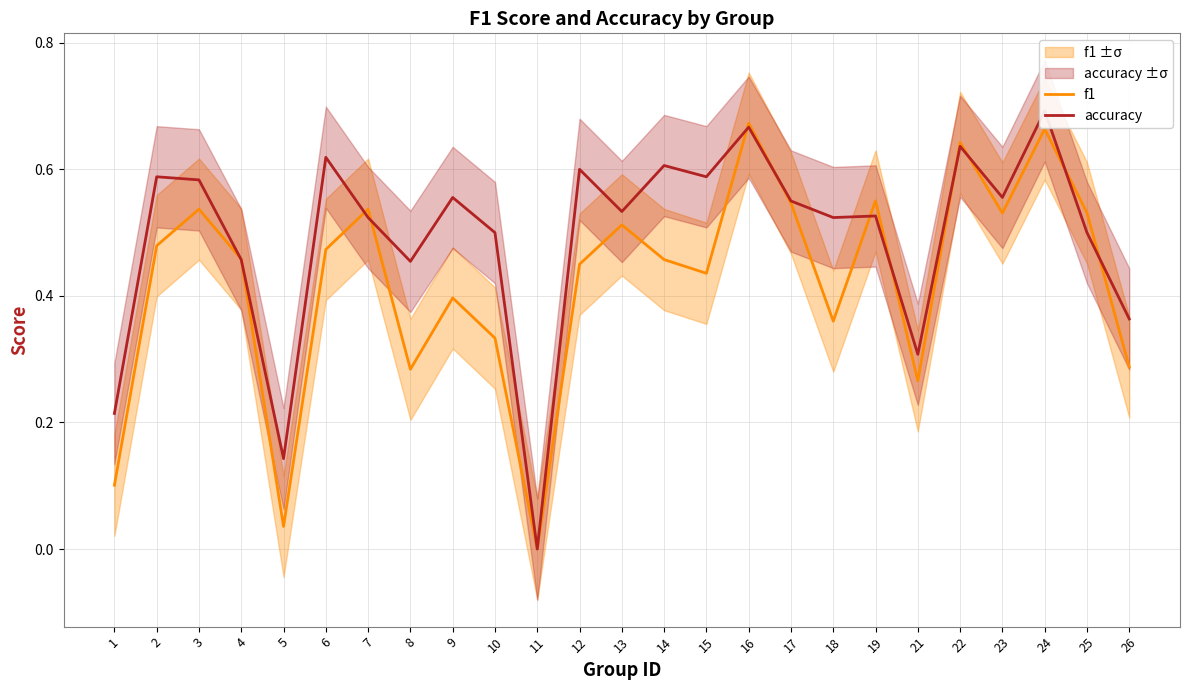

Which has a higher value, 22 or 21?

22